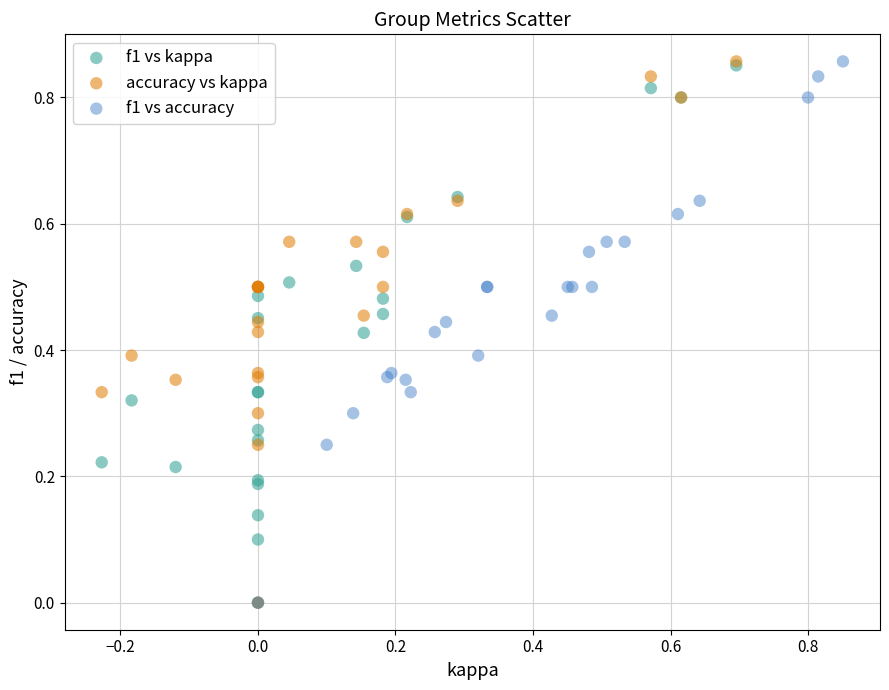

What are all the series names shown in the legend?

f1 vs kappa, accuracy vs kappa, f1 vs accuracy